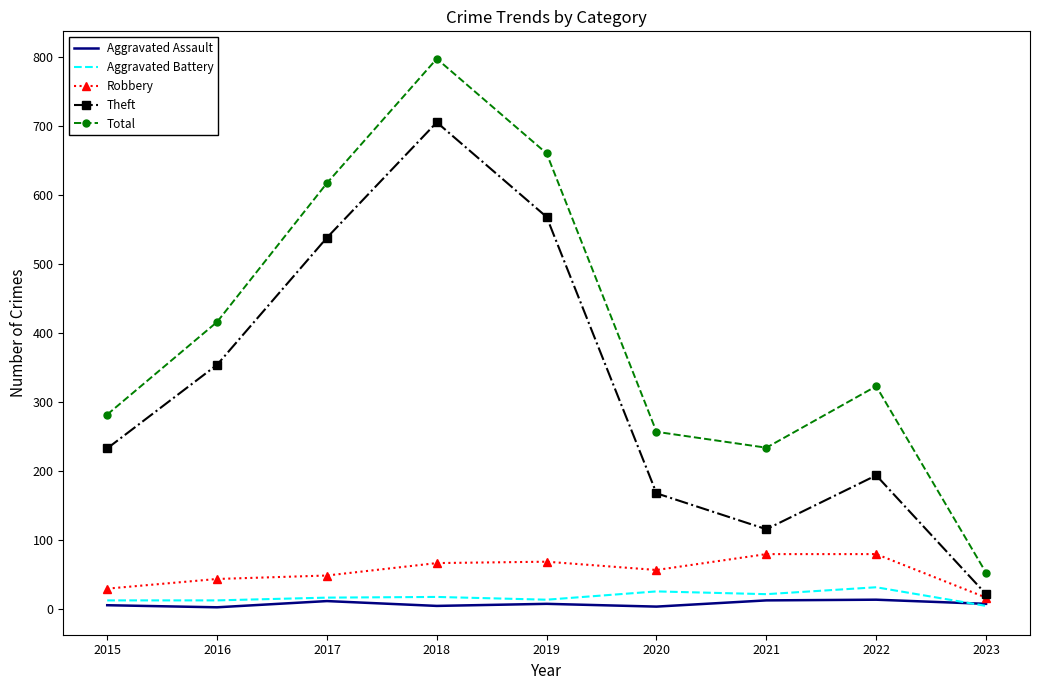

What is the total value across all series at 2020?

512